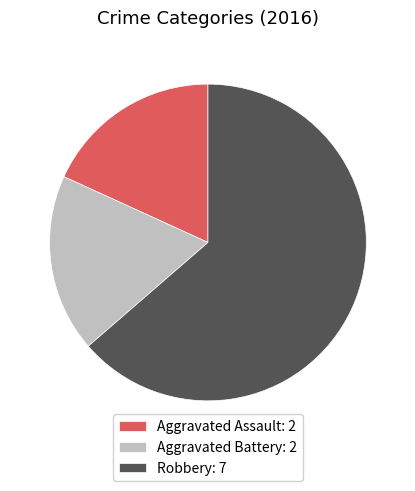

Is it true that Aggravated Battery: 2 is 31% of the pie?

False